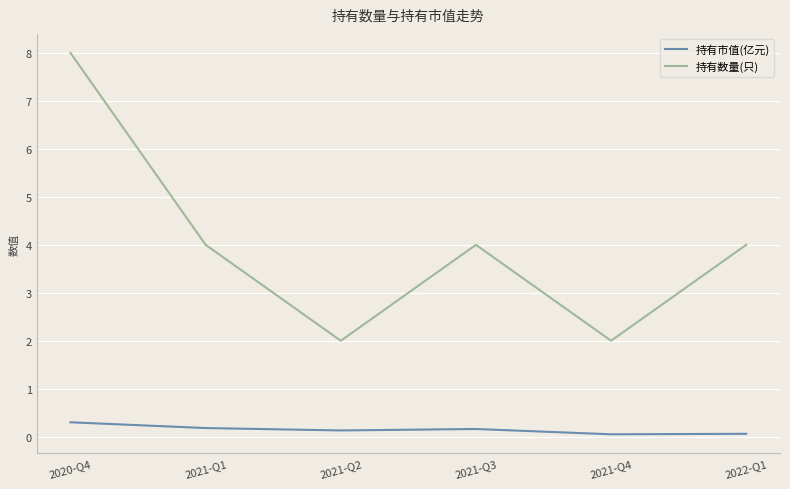

Does the chart display data point markers on the line(s)?

No